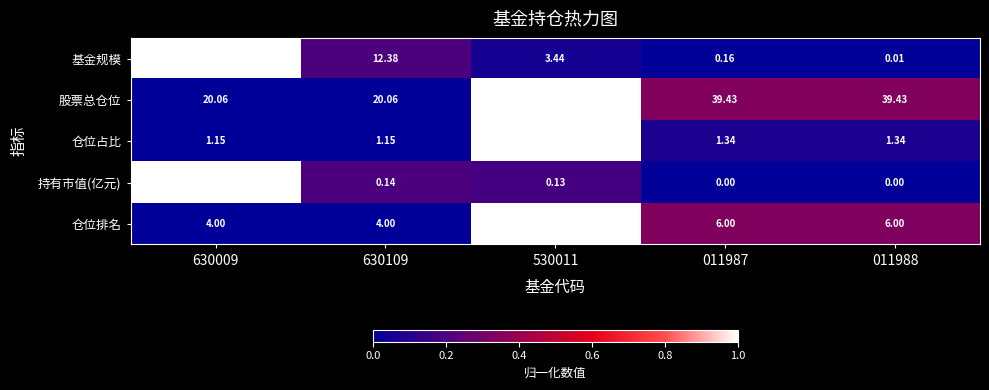

Between 630109 and 011987, which series saw the biggest shift?

股票总仓位